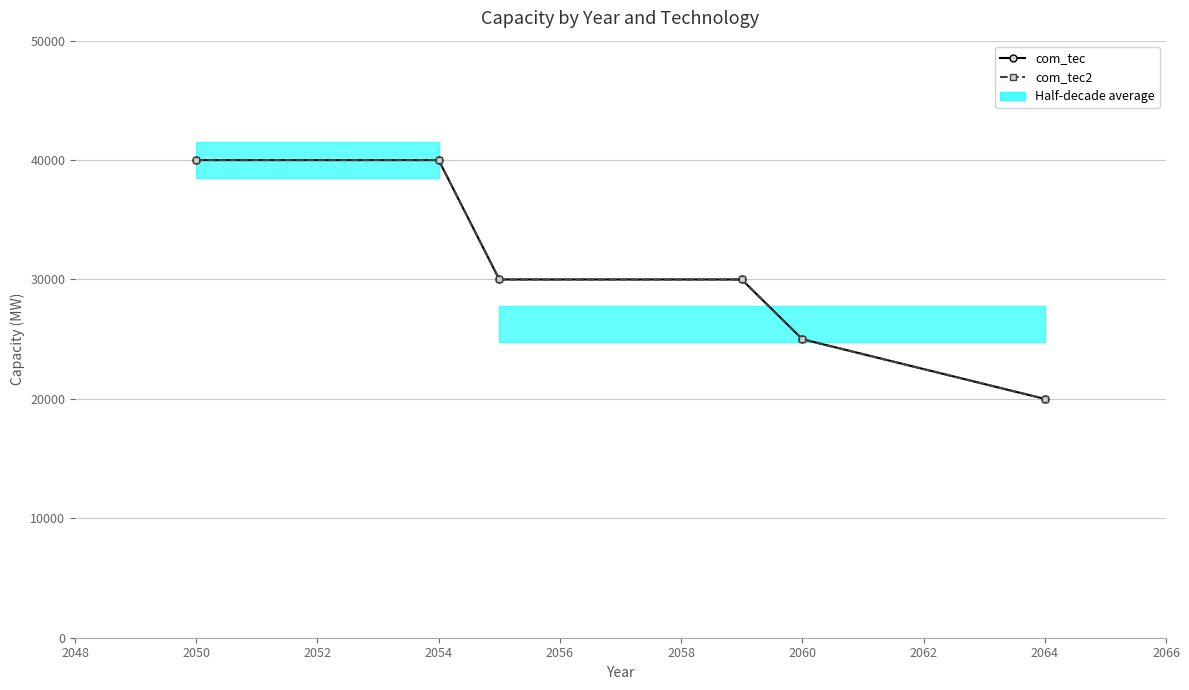

What is the average value of the com_tec2 series?

30833